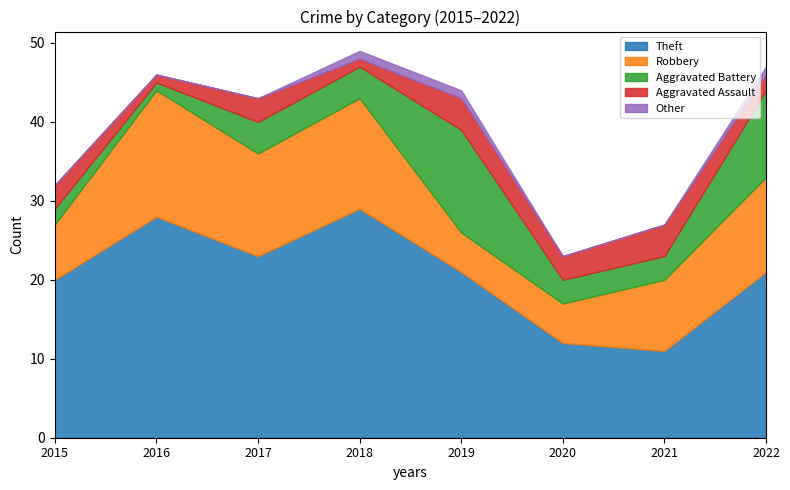

True or false: Other has a value of 0 at 2016.

True